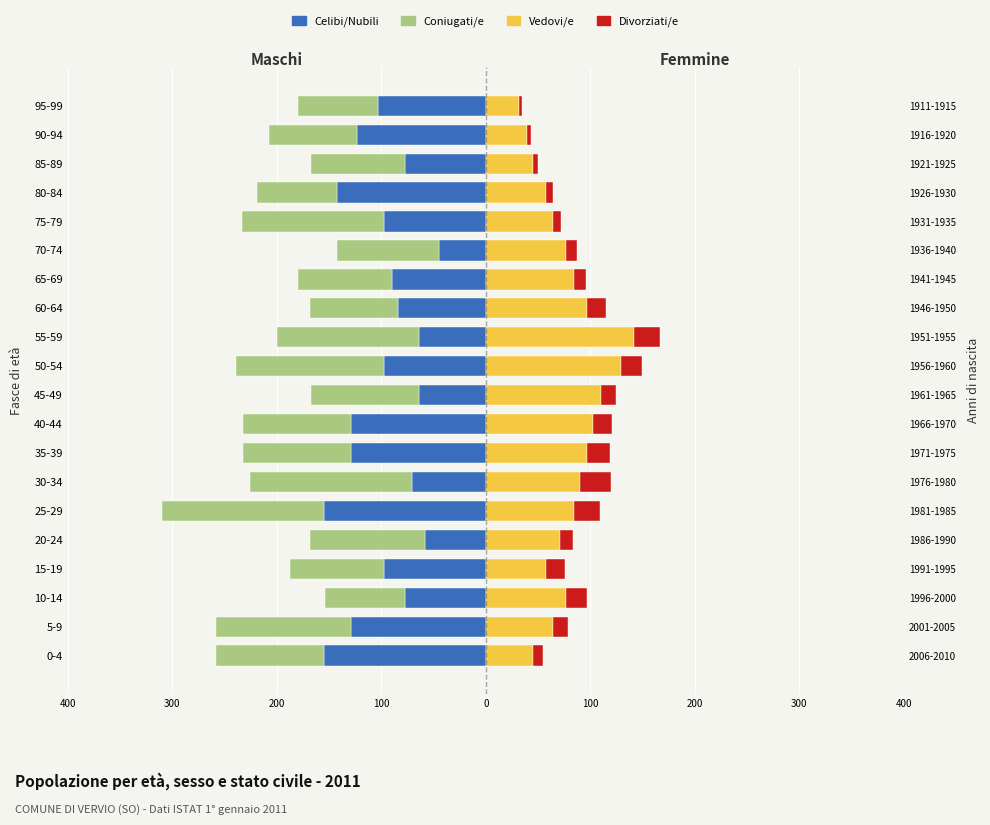

How many values in the Divorziati/e series are below 15?

9